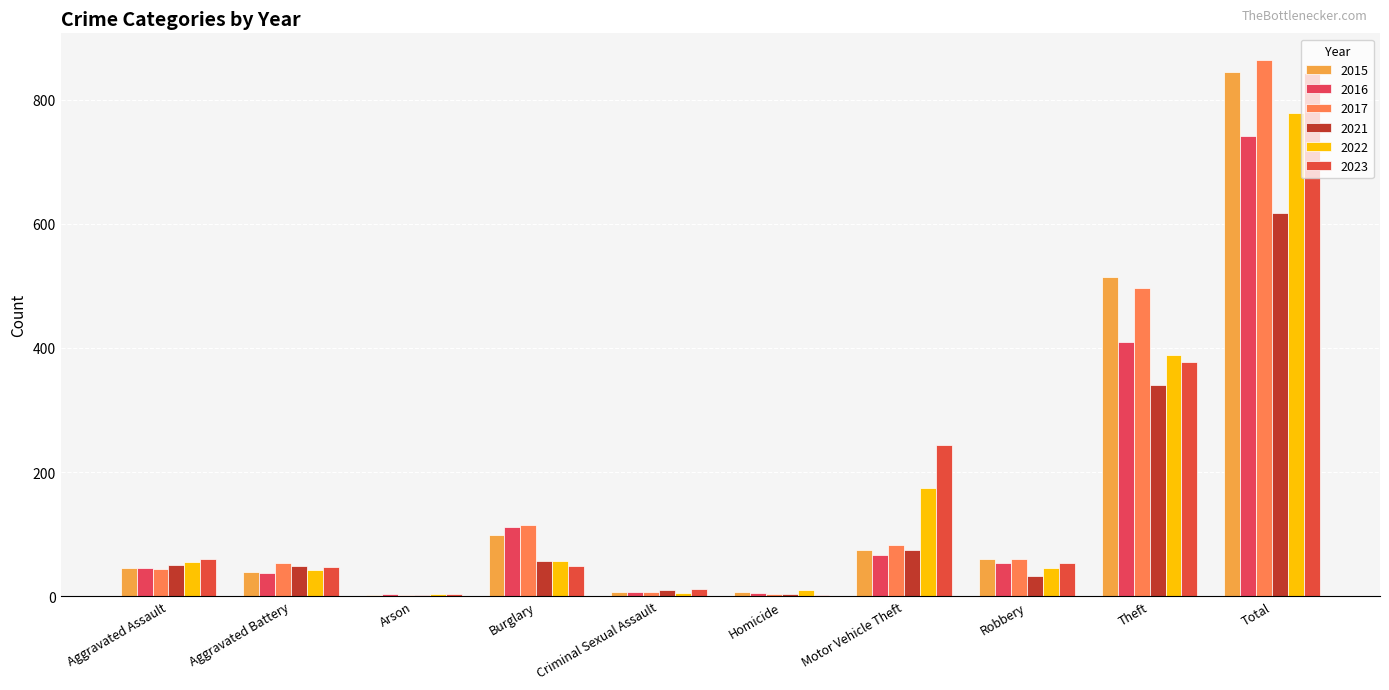

Count the number of data series in this chart.

6